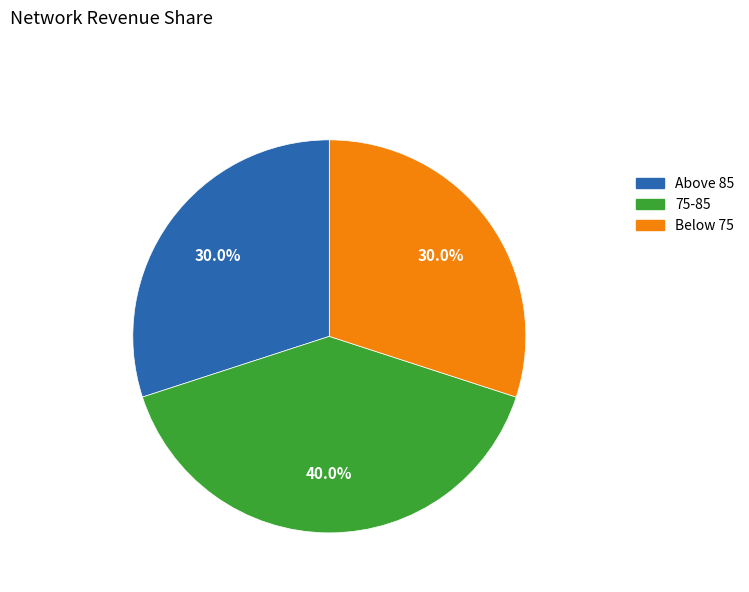

Does any single category account for the majority?

No